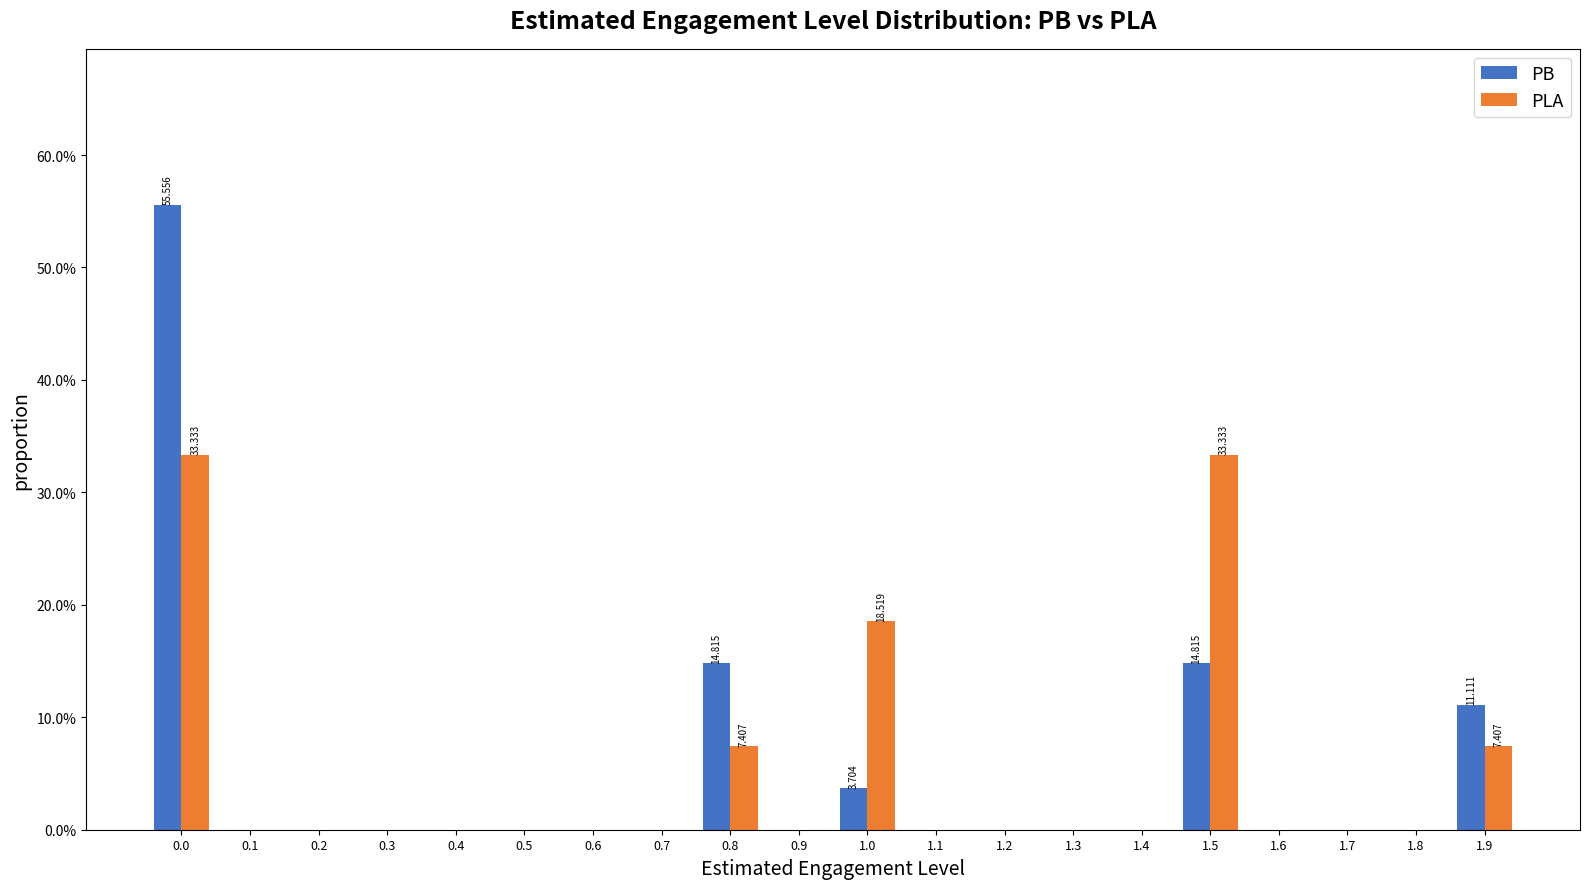

Between 0.5 and 0.8, which series saw the biggest shift?

PB